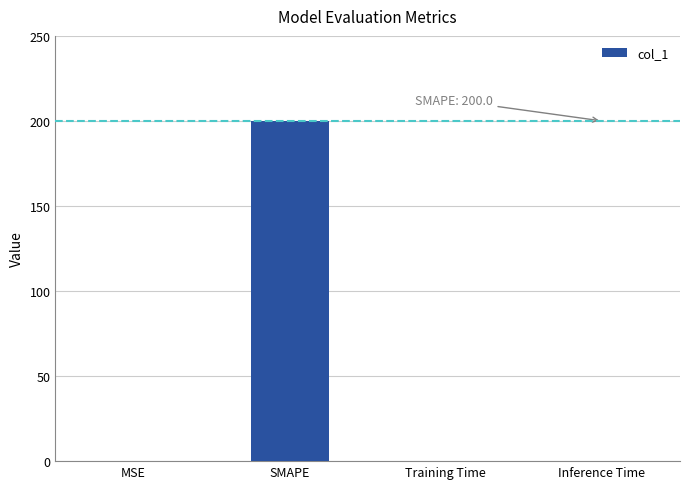

What is the sum of all values?

200.0